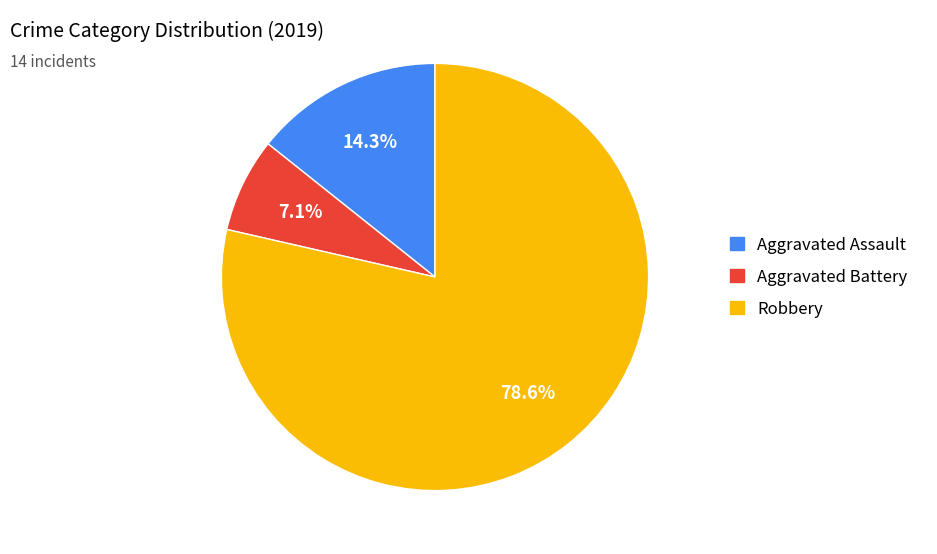

Rank the categories by value from lowest to highest.

Aggravated Battery, Aggravated Assault, Robbery